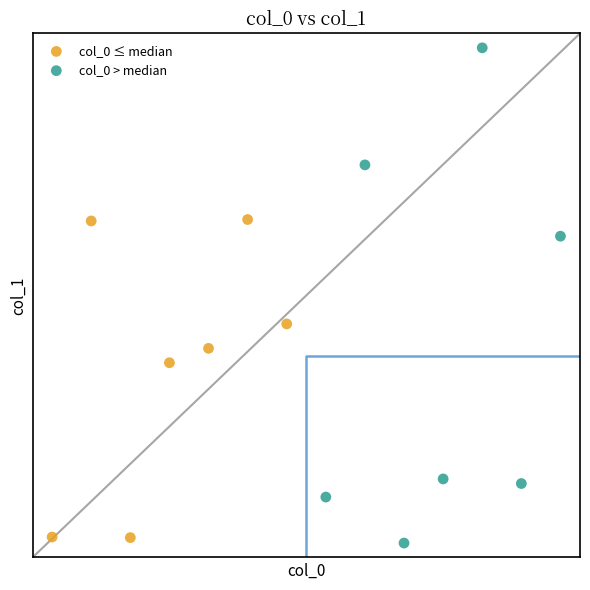

Which series reaches the maximum Y coordinate?

col_0 > median